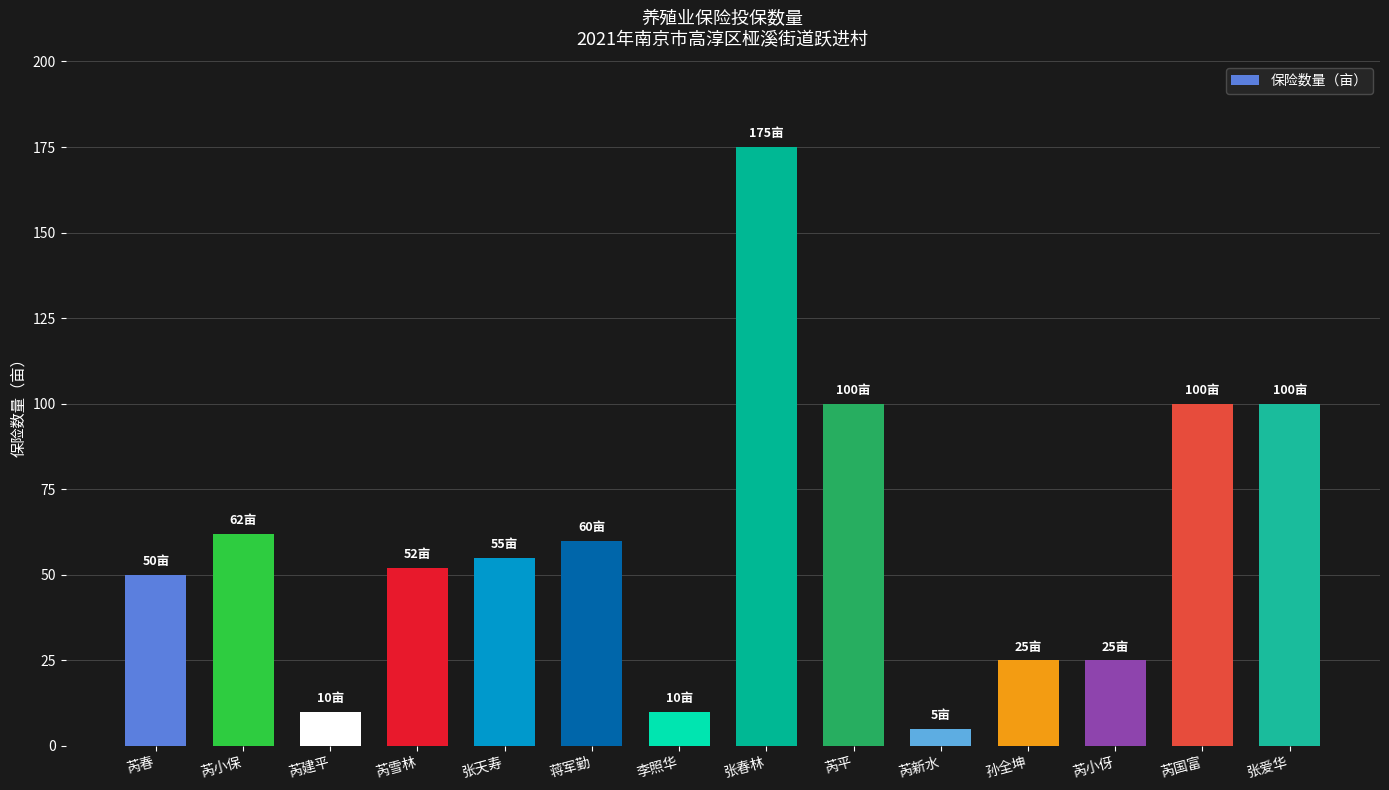

What position from the right is 张爱华?

1